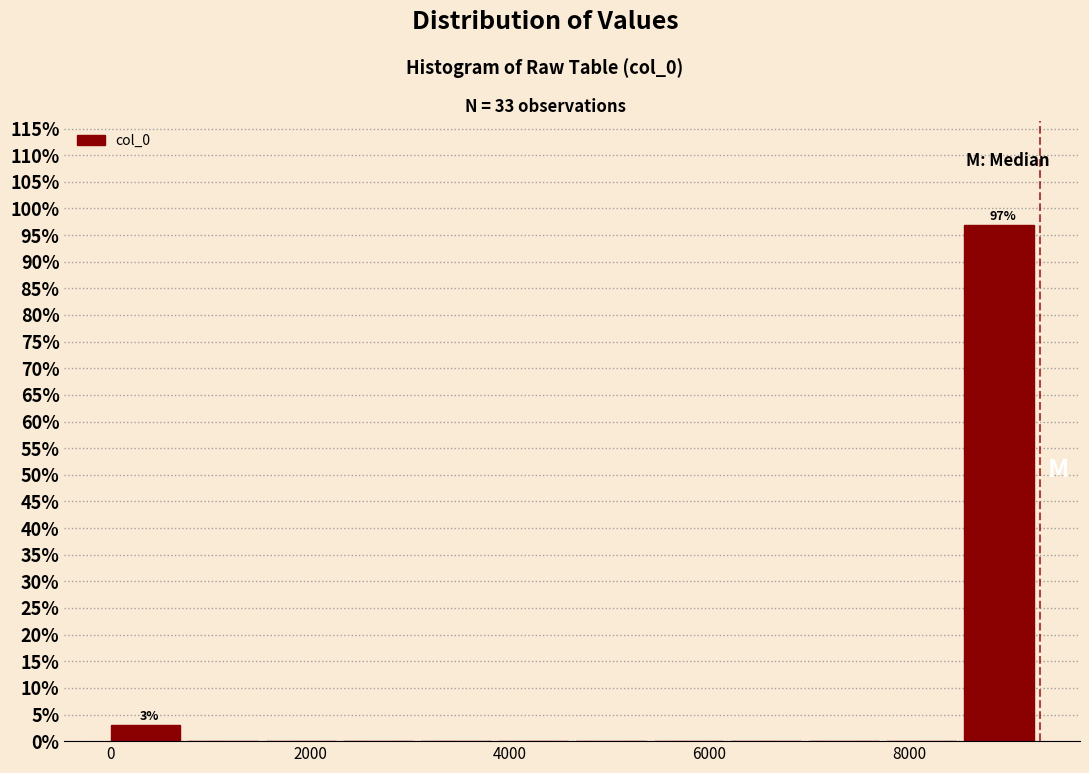

Read against the x-axis, roughly where is the centre of the tallest bar?

8800